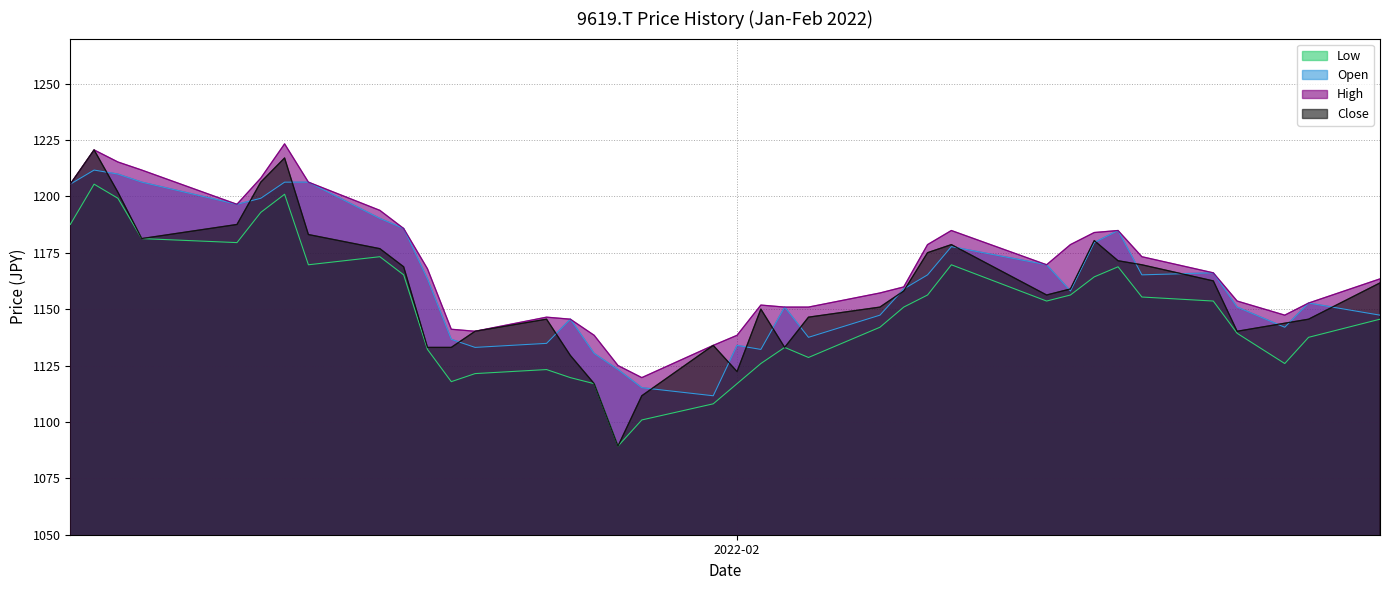

What is the label of the 37th point from the left?

2022-02-28